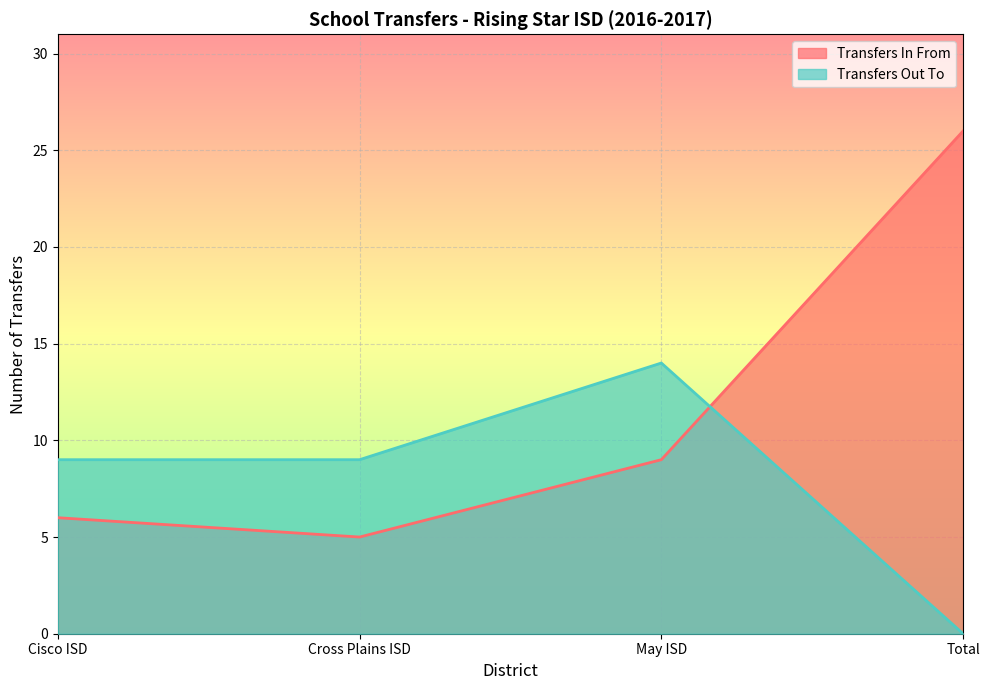

Between which two adjacent categories do Transfers In From and Transfers Out To first intersect?

May ISD and Total